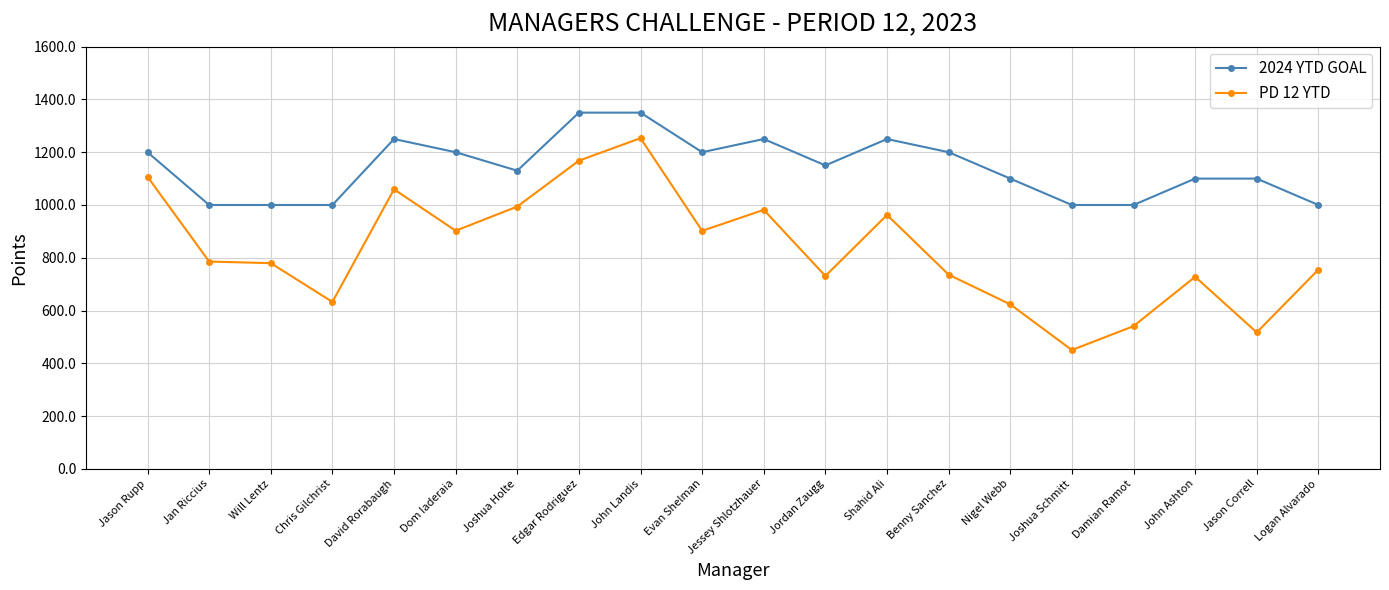

Is this an area chart (filled region under the line)?

No